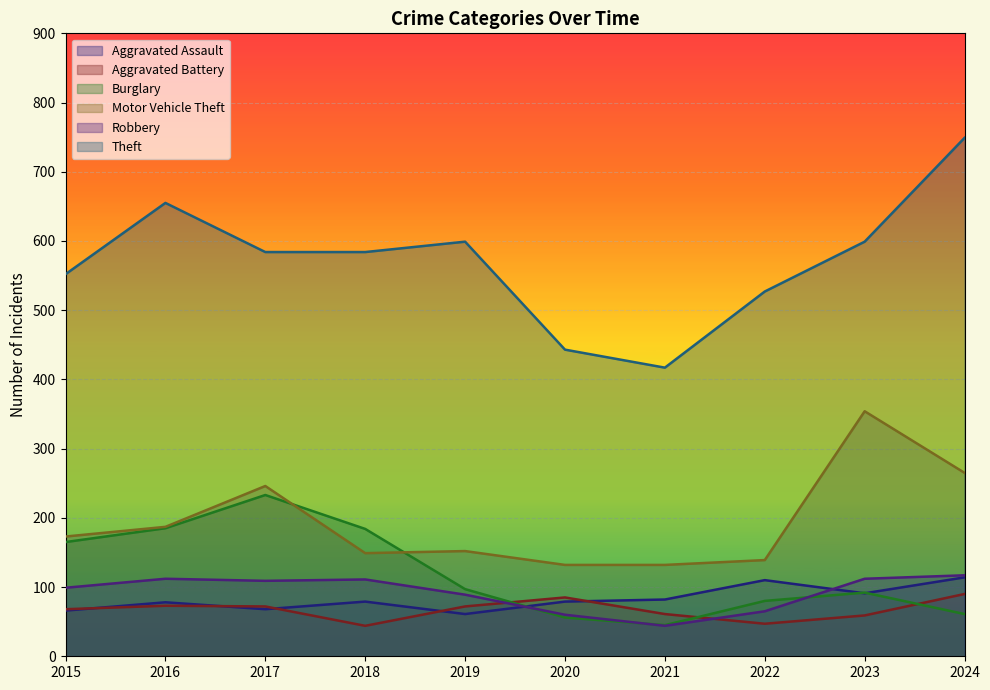

What is the average value of the Aggravated Assault series?

83